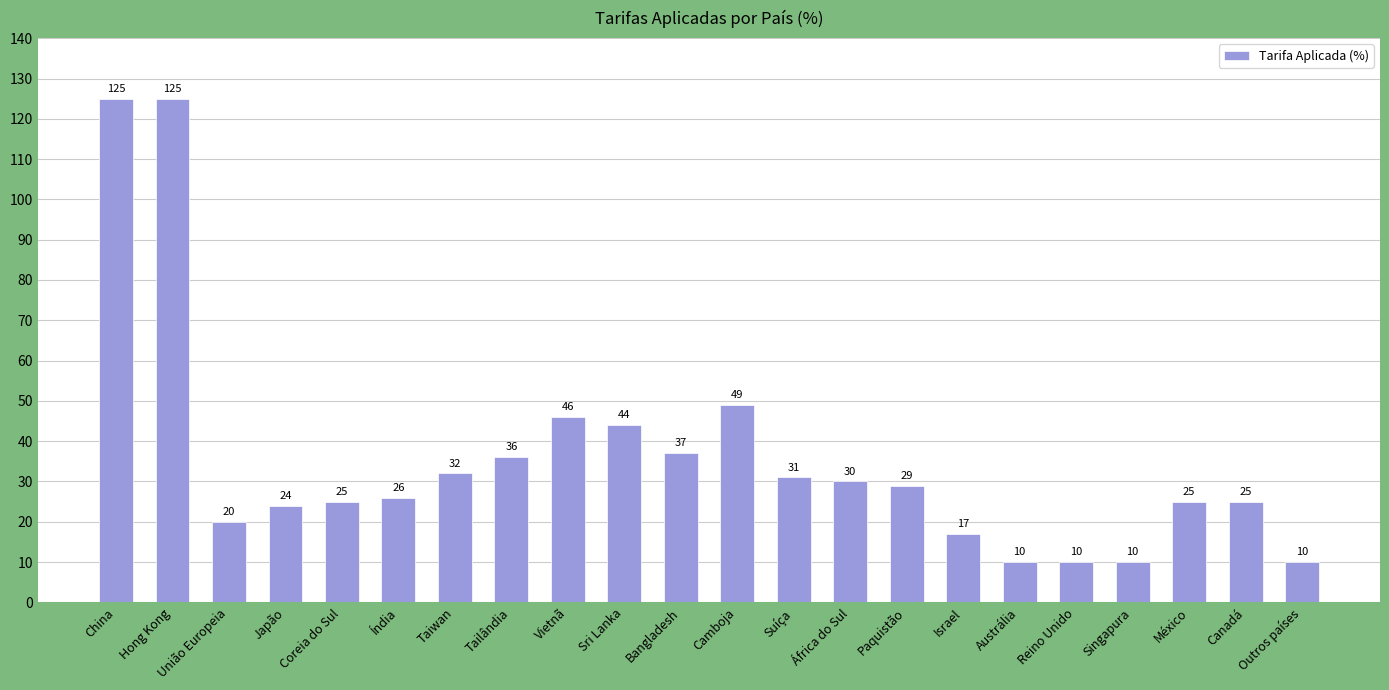

Where is the data nearest to the value 67?

Camboja